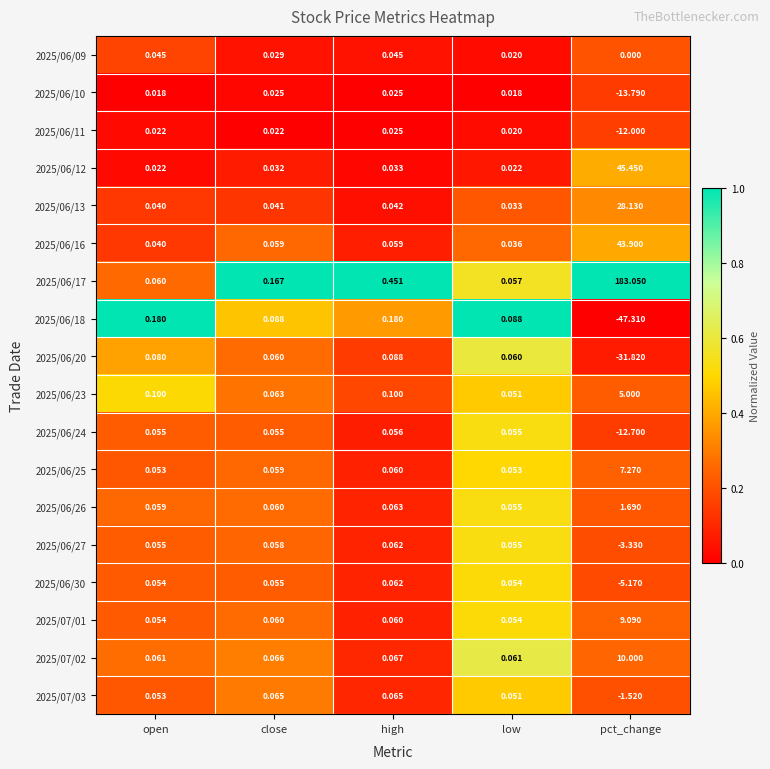

The value of 2025/06/18 at low is 1.0. True or false?

True